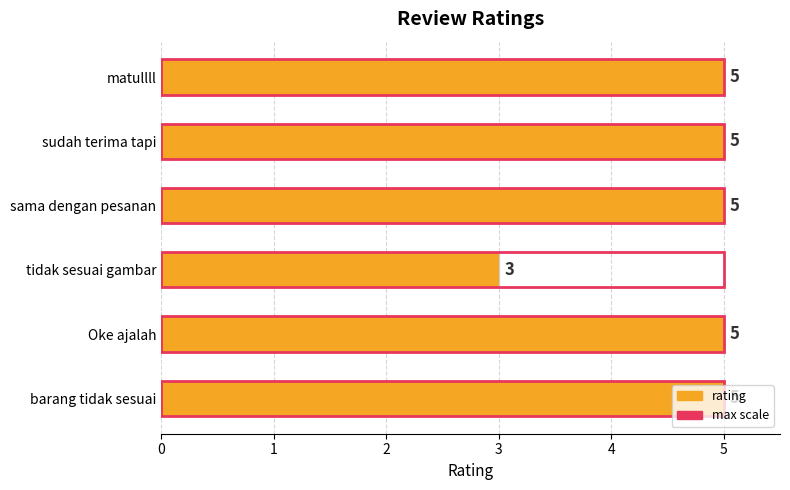

The rating series shows 4.0 at 2. True or false?

False